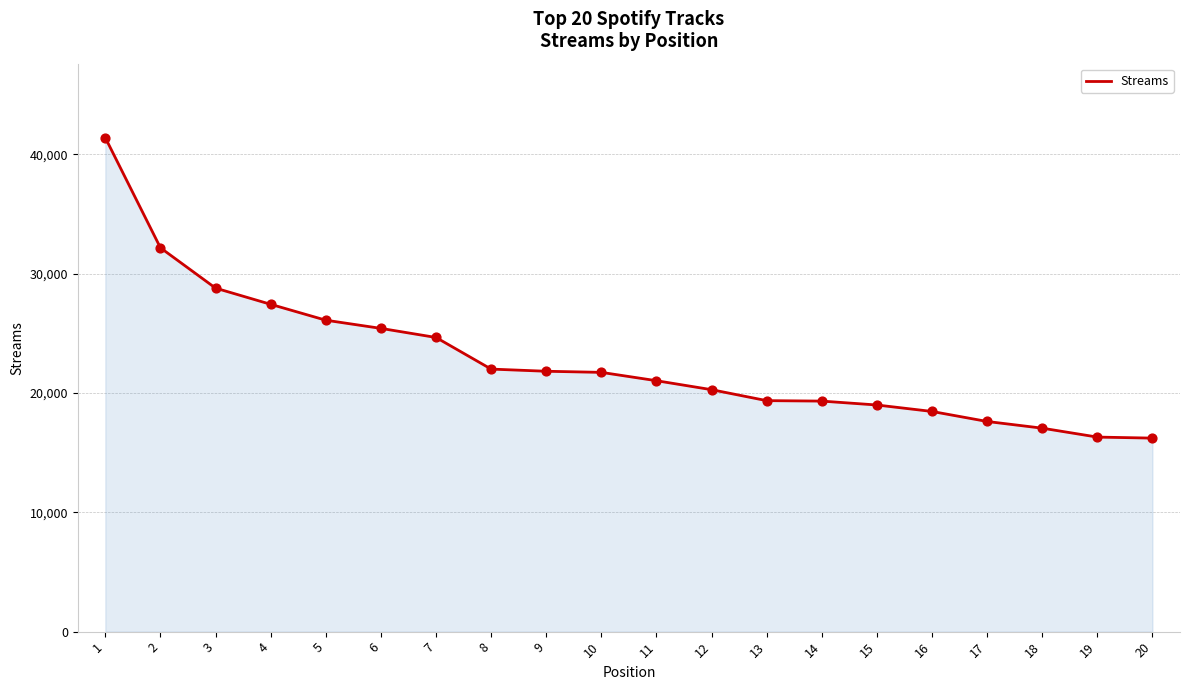

Approximately how many times larger is the value at 7 compared to 15?

1.3